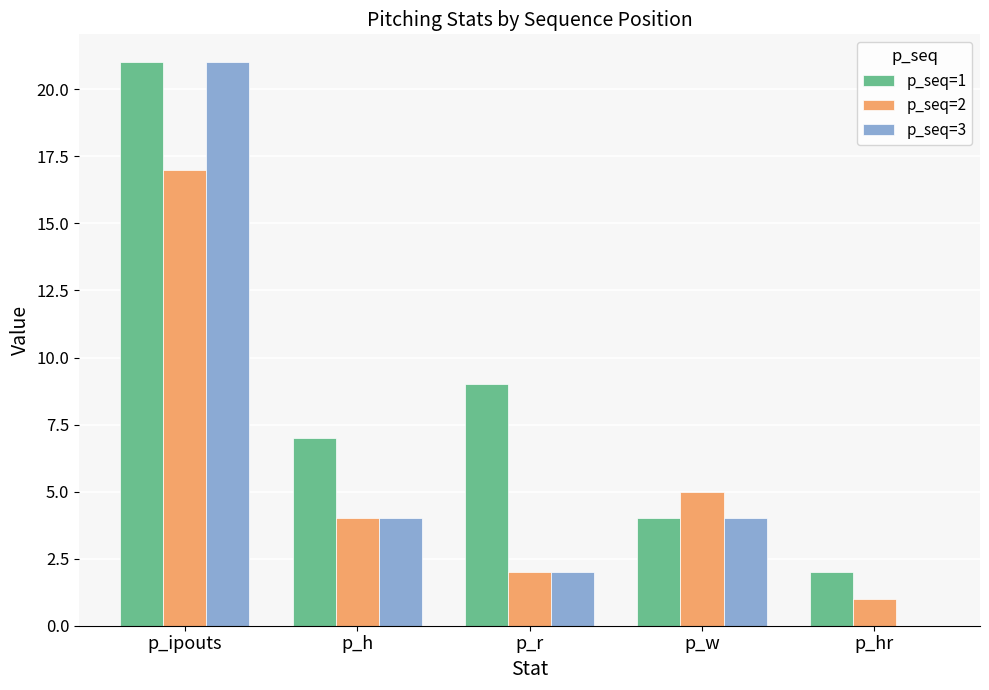

What is the spread (max minus min) of values at p_w?

1